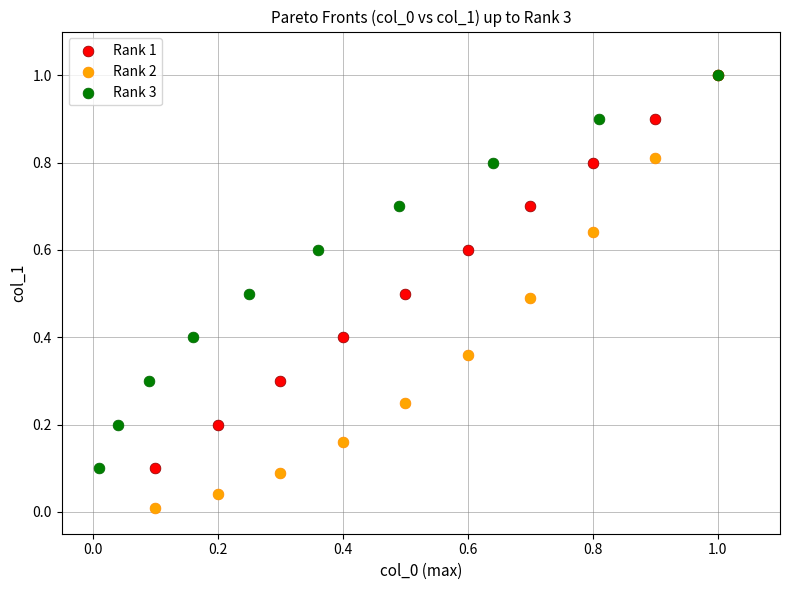

Which series contains the lowest Y value?

Rank 2